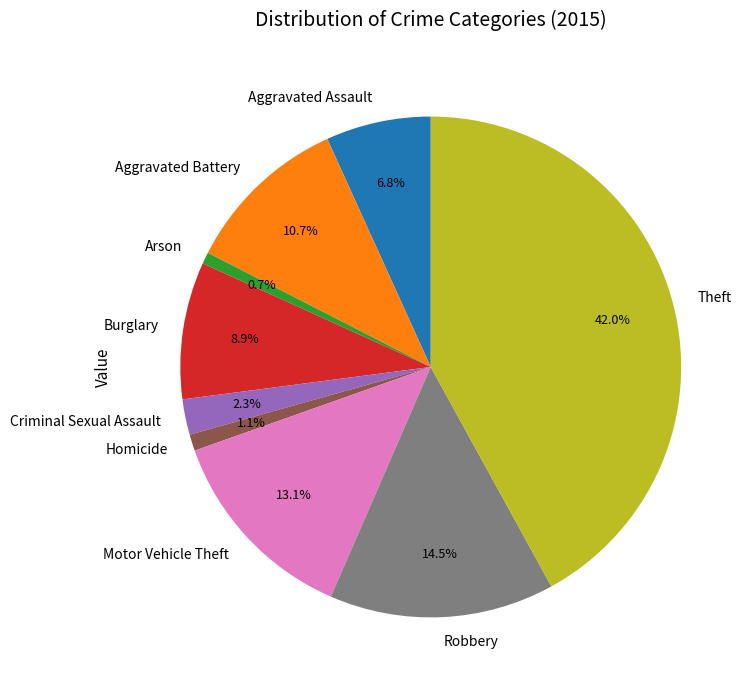

How many slices are in this pie chart?

9